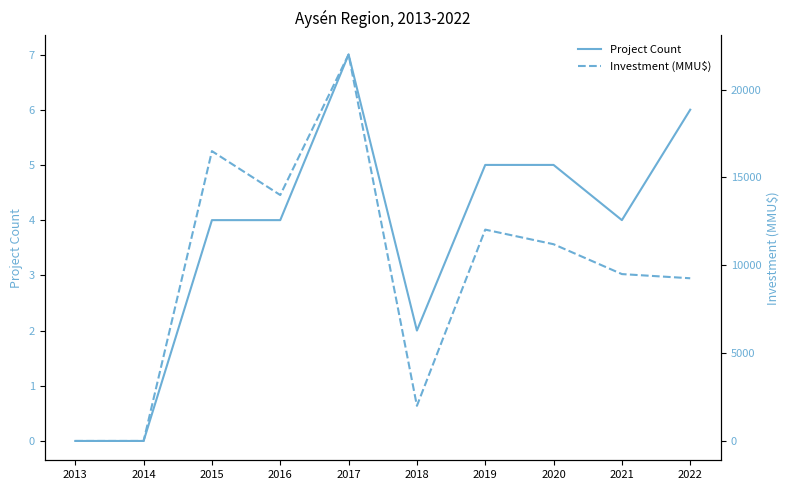

Reading right to left, what are all the values shown in this chart?

Project Count: 2022=6	2021=4	2020=5	2019=5	2018=2	2017=7	2016=4	2015=4	2014=0	2013=0
Investment (MMU$): 2022=9262	2021=9500	2020=11200	2019=12031	2018=2000	2017=22000	2016=14000	2015=16500	2014=0	2013=0